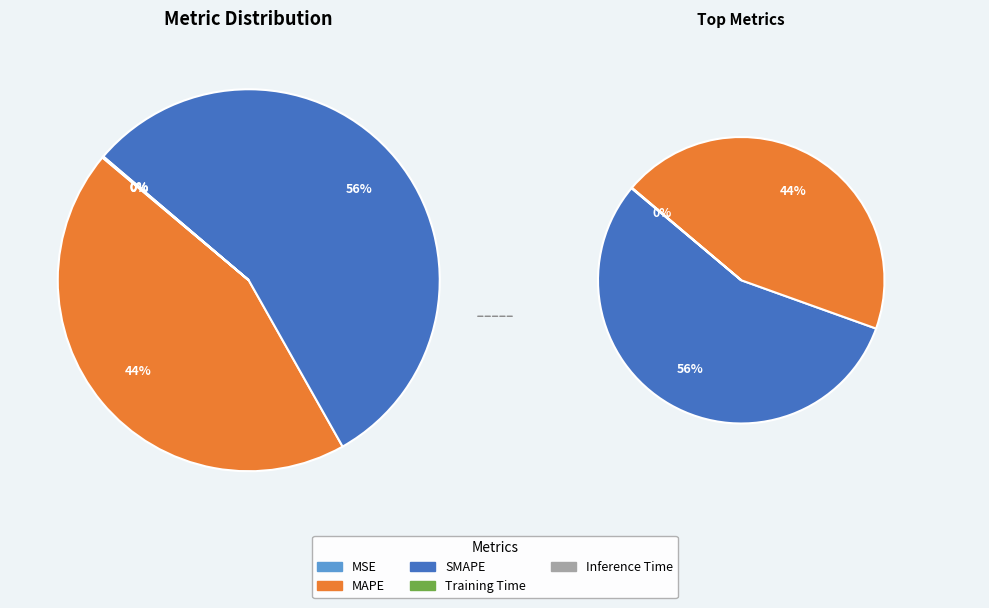

What is the largest slice in the pie chart?

SMAPE